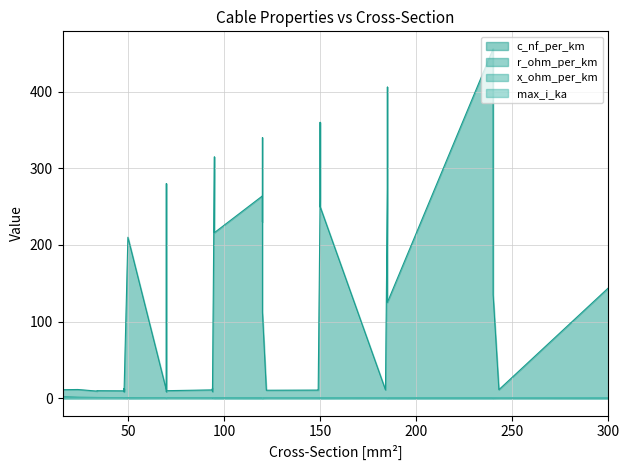

True or false: max_i_ka has a value of 0.1 at 24.

False